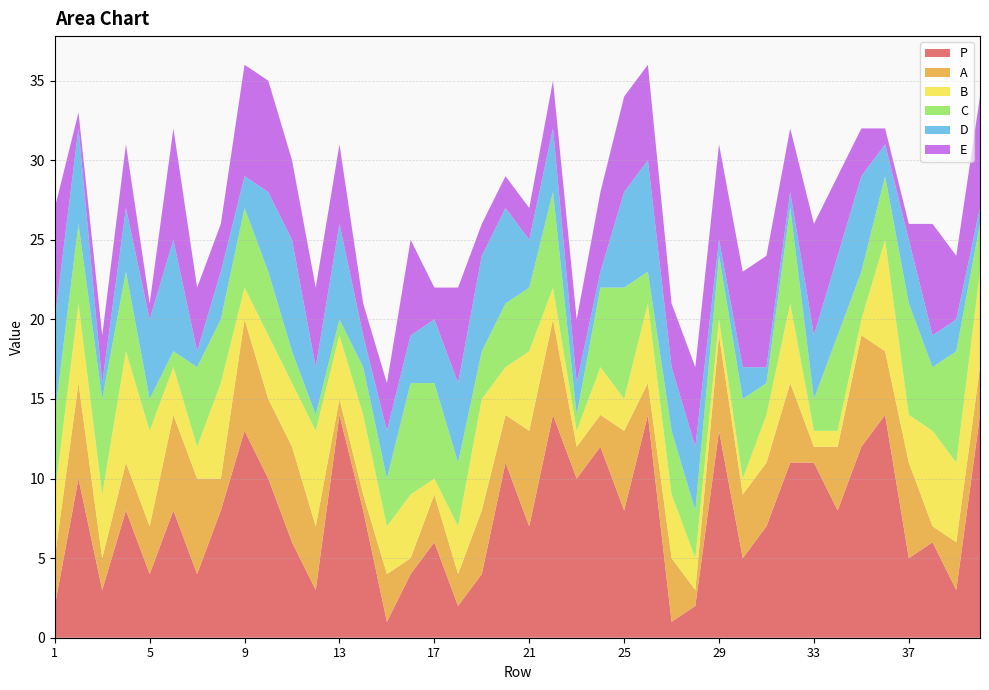

Reading left to right, list all the values displayed in this chart.

P: 2	10	3	8	4	8	4	8	13	10	6	3	14	8	1	4	6	2	4	11	7	14	10	12	8	14	1	2	13	5	7	11	11	8	12	14	5	6	3	14
A: 3	6	2	3	3	6	6	2	7	5	6	4	1	1	3	1	3	2	4	3	6	6	2	2	5	2	4	1	6	4	4	5	1	4	7	4	6	1	3	3
B: 4	5	4	7	6	3	2	6	2	4	4	6	4	5	3	4	1	3	7	3	5	2	1	3	2	5	4	2	1	1	3	5	1	1	1	7	3	6	5	6
C: 5	5	6	5	2	1	5	4	5	4	2	1	1	3	3	7	6	4	3	4	4	6	1	5	7	2	4	3	4	5	2	6	2	6	3	4	7	4	7	3
D: 6	6	1	4	5	7	1	3	2	5	7	3	6	2	3	3	4	5	6	6	3	4	2	1	6	7	4	4	1	2	1	1	4	5	6	2	4	2	2	1
E: 7	1	3	4	1	7	4	3	7	7	5	5	5	2	3	6	2	6	2	2	2	3	4	5	6	6	4	5	6	6	7	4	7	5	3	1	1	7	4	7